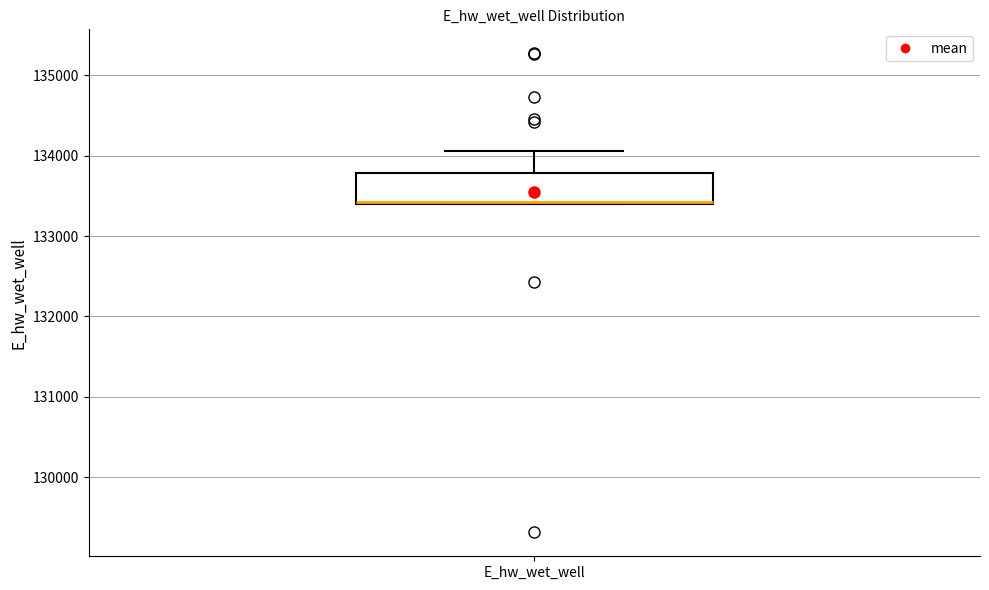

Transcribe this box plot: give where the median line is, the range the box spans, and where the two whiskers end, as read against the y-axis. The values are not printed on the chart, so give them approximately, as read against the axis.

median 133400 (drawn on the box's lower edge), box 133400 to 133800, whiskers 133400 to 134100